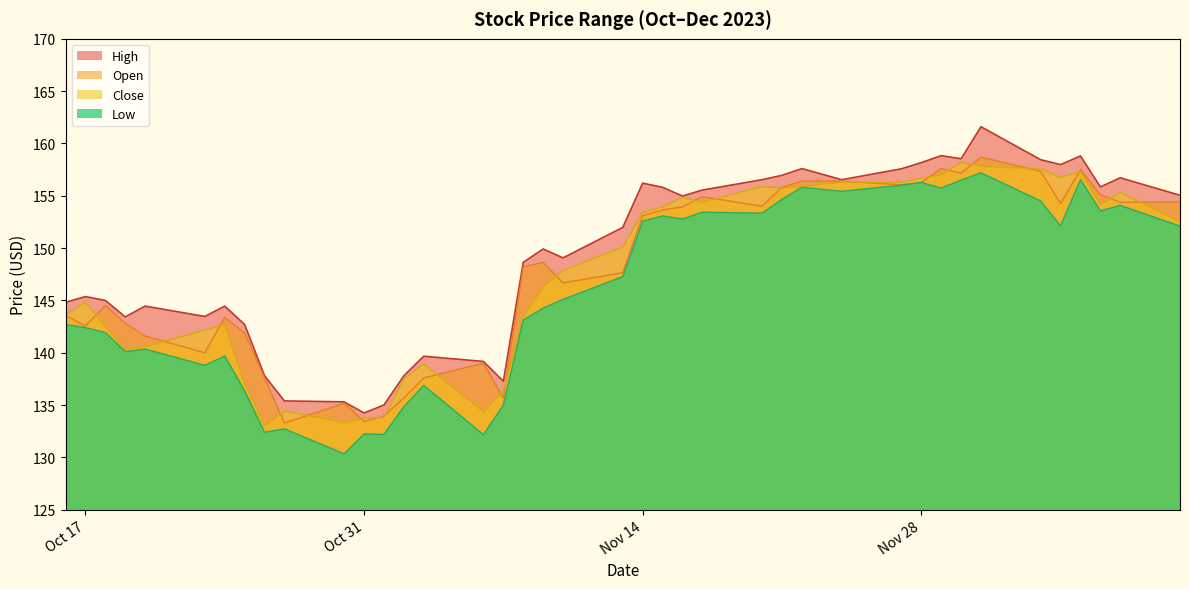

What value does the Low series have at 2023-10-16?

142.7